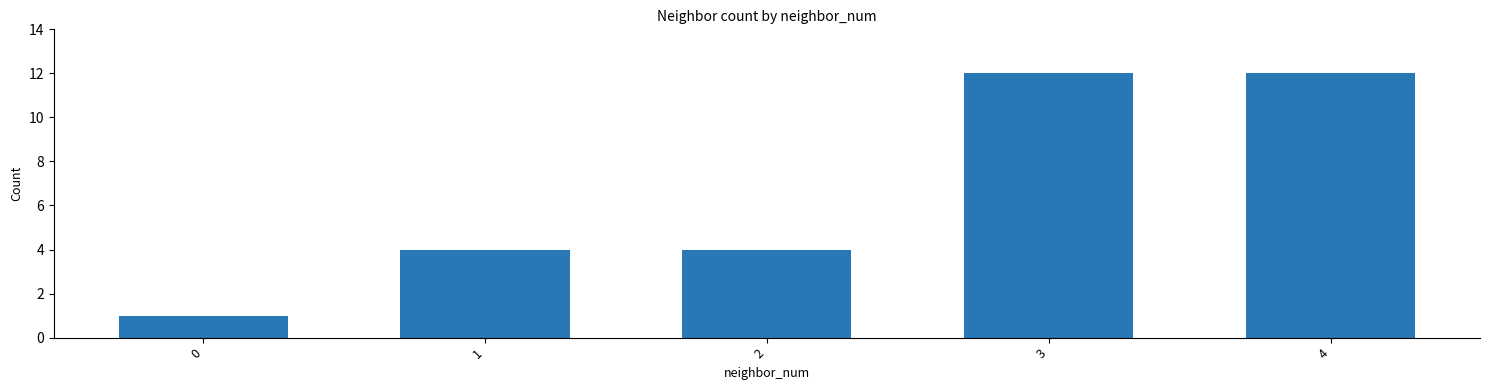

Count the values in the range 4 to 12.

4